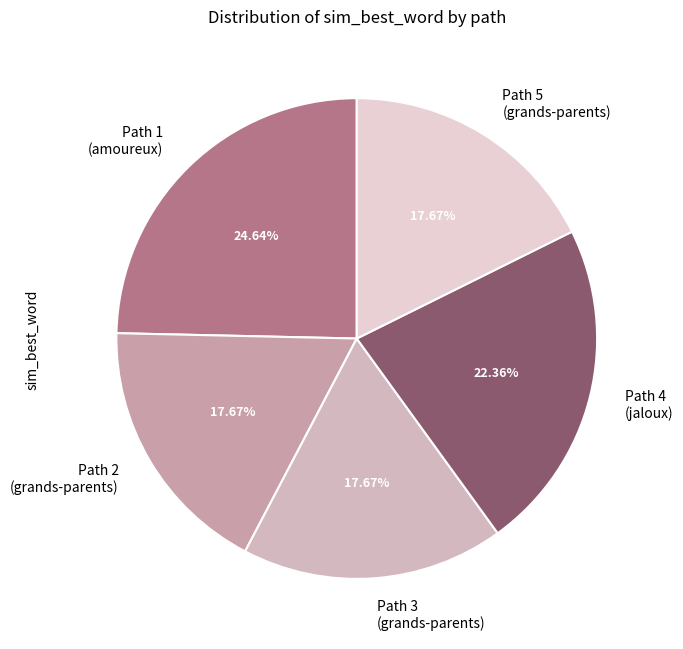

Does Path 5 (grands-parents) represent more than half of the total?

No